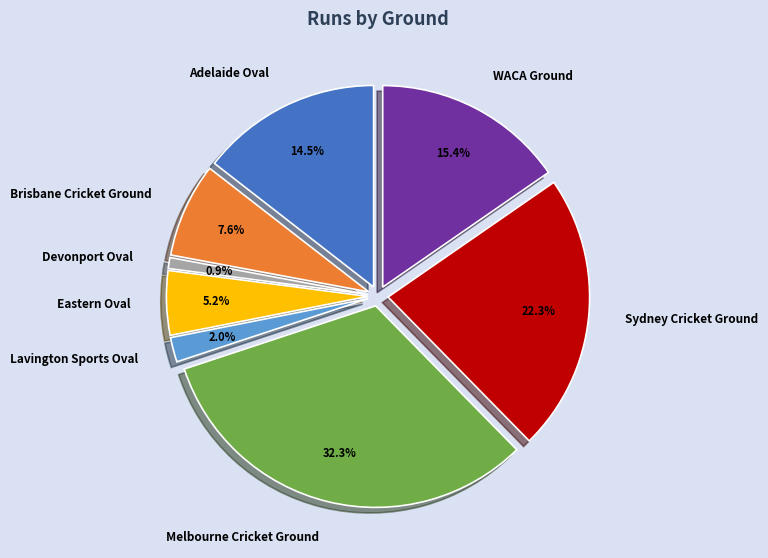

Which slice is the largest?

Melbourne Cricket Ground